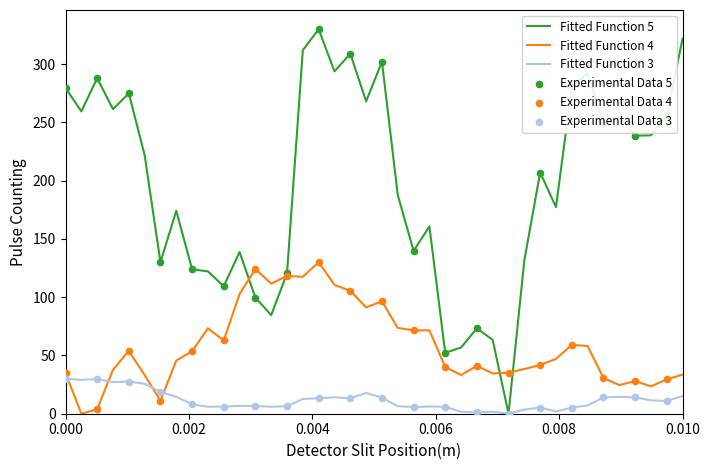

At how many categories does at least one series exceed 317?

2